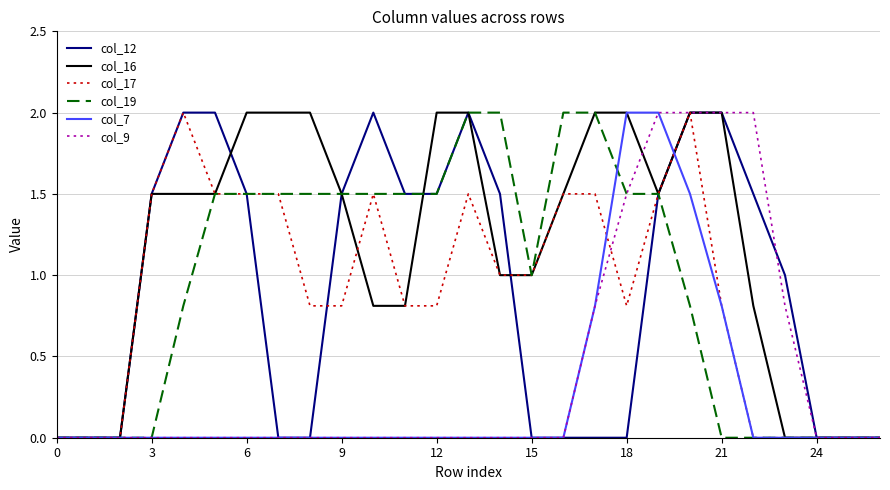

Which series has the largest total across all categories?

col_16